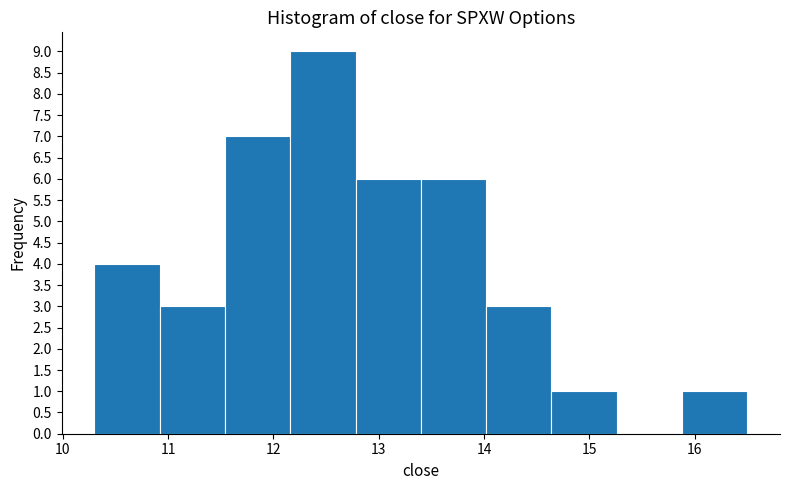

How tall is the bar that spans 10.30 to 10.92 on the x-axis? Neither the bar edges nor the heights are printed on the chart, so give them approximately, as read against the axes.

4